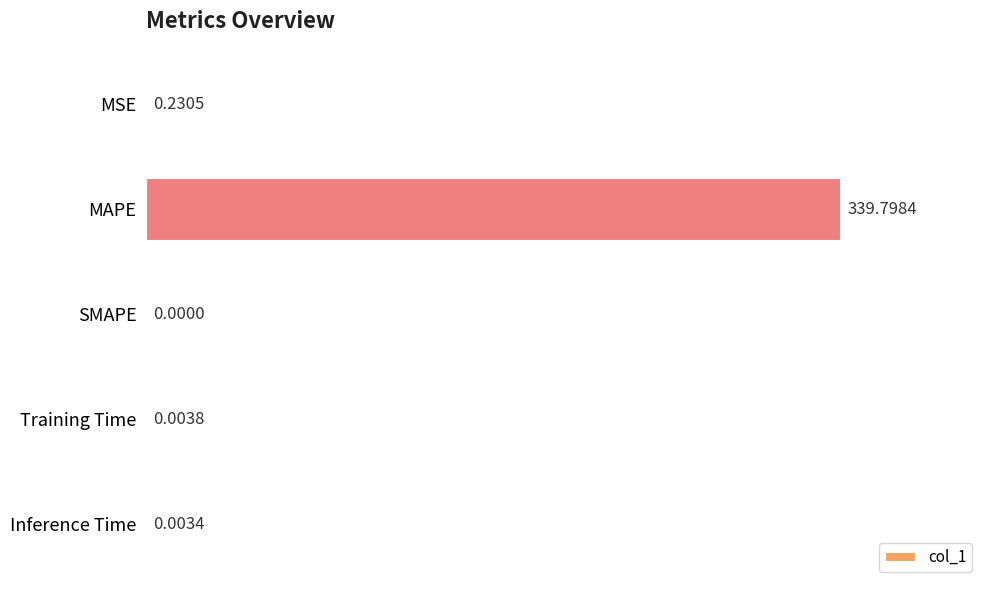

Where is the data nearest to the value 169?

MSE